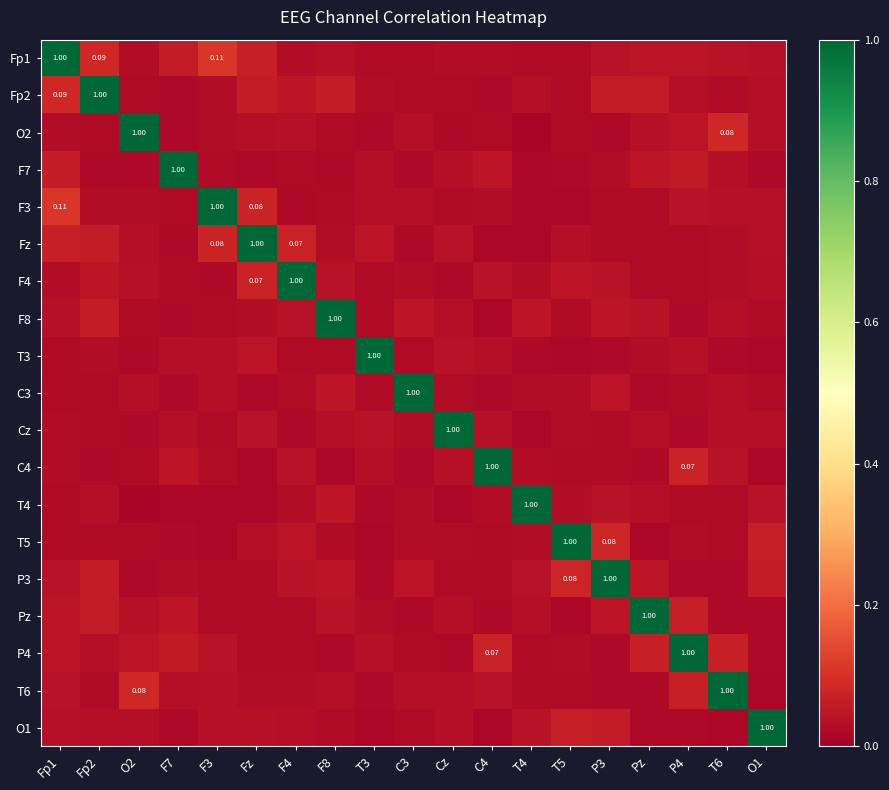

What is the total value across all series at T5?

1.6